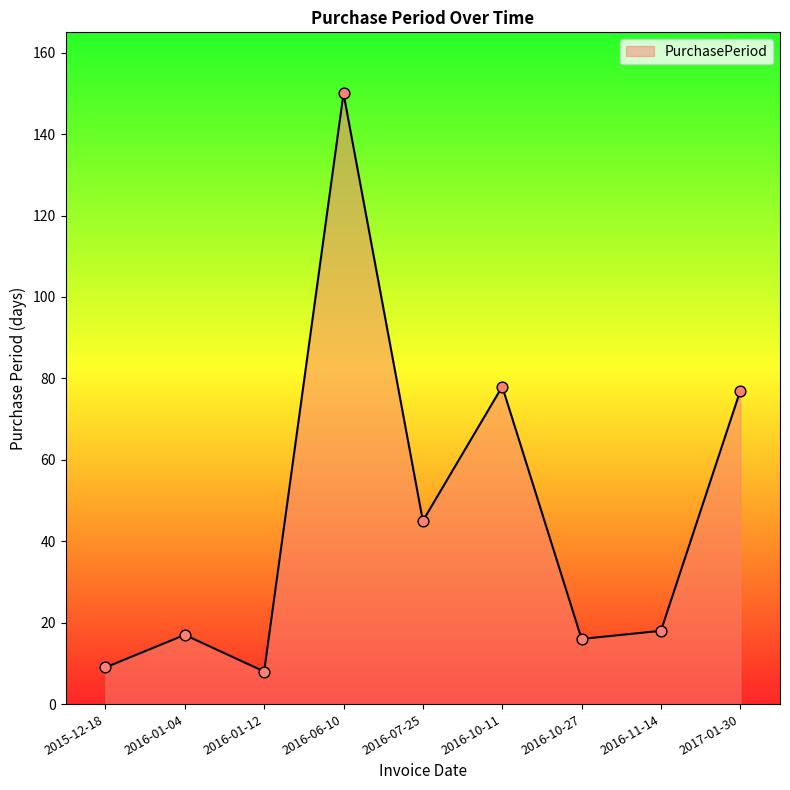

What is the change in value from 2016-01-04 to 2016-10-27?

-1